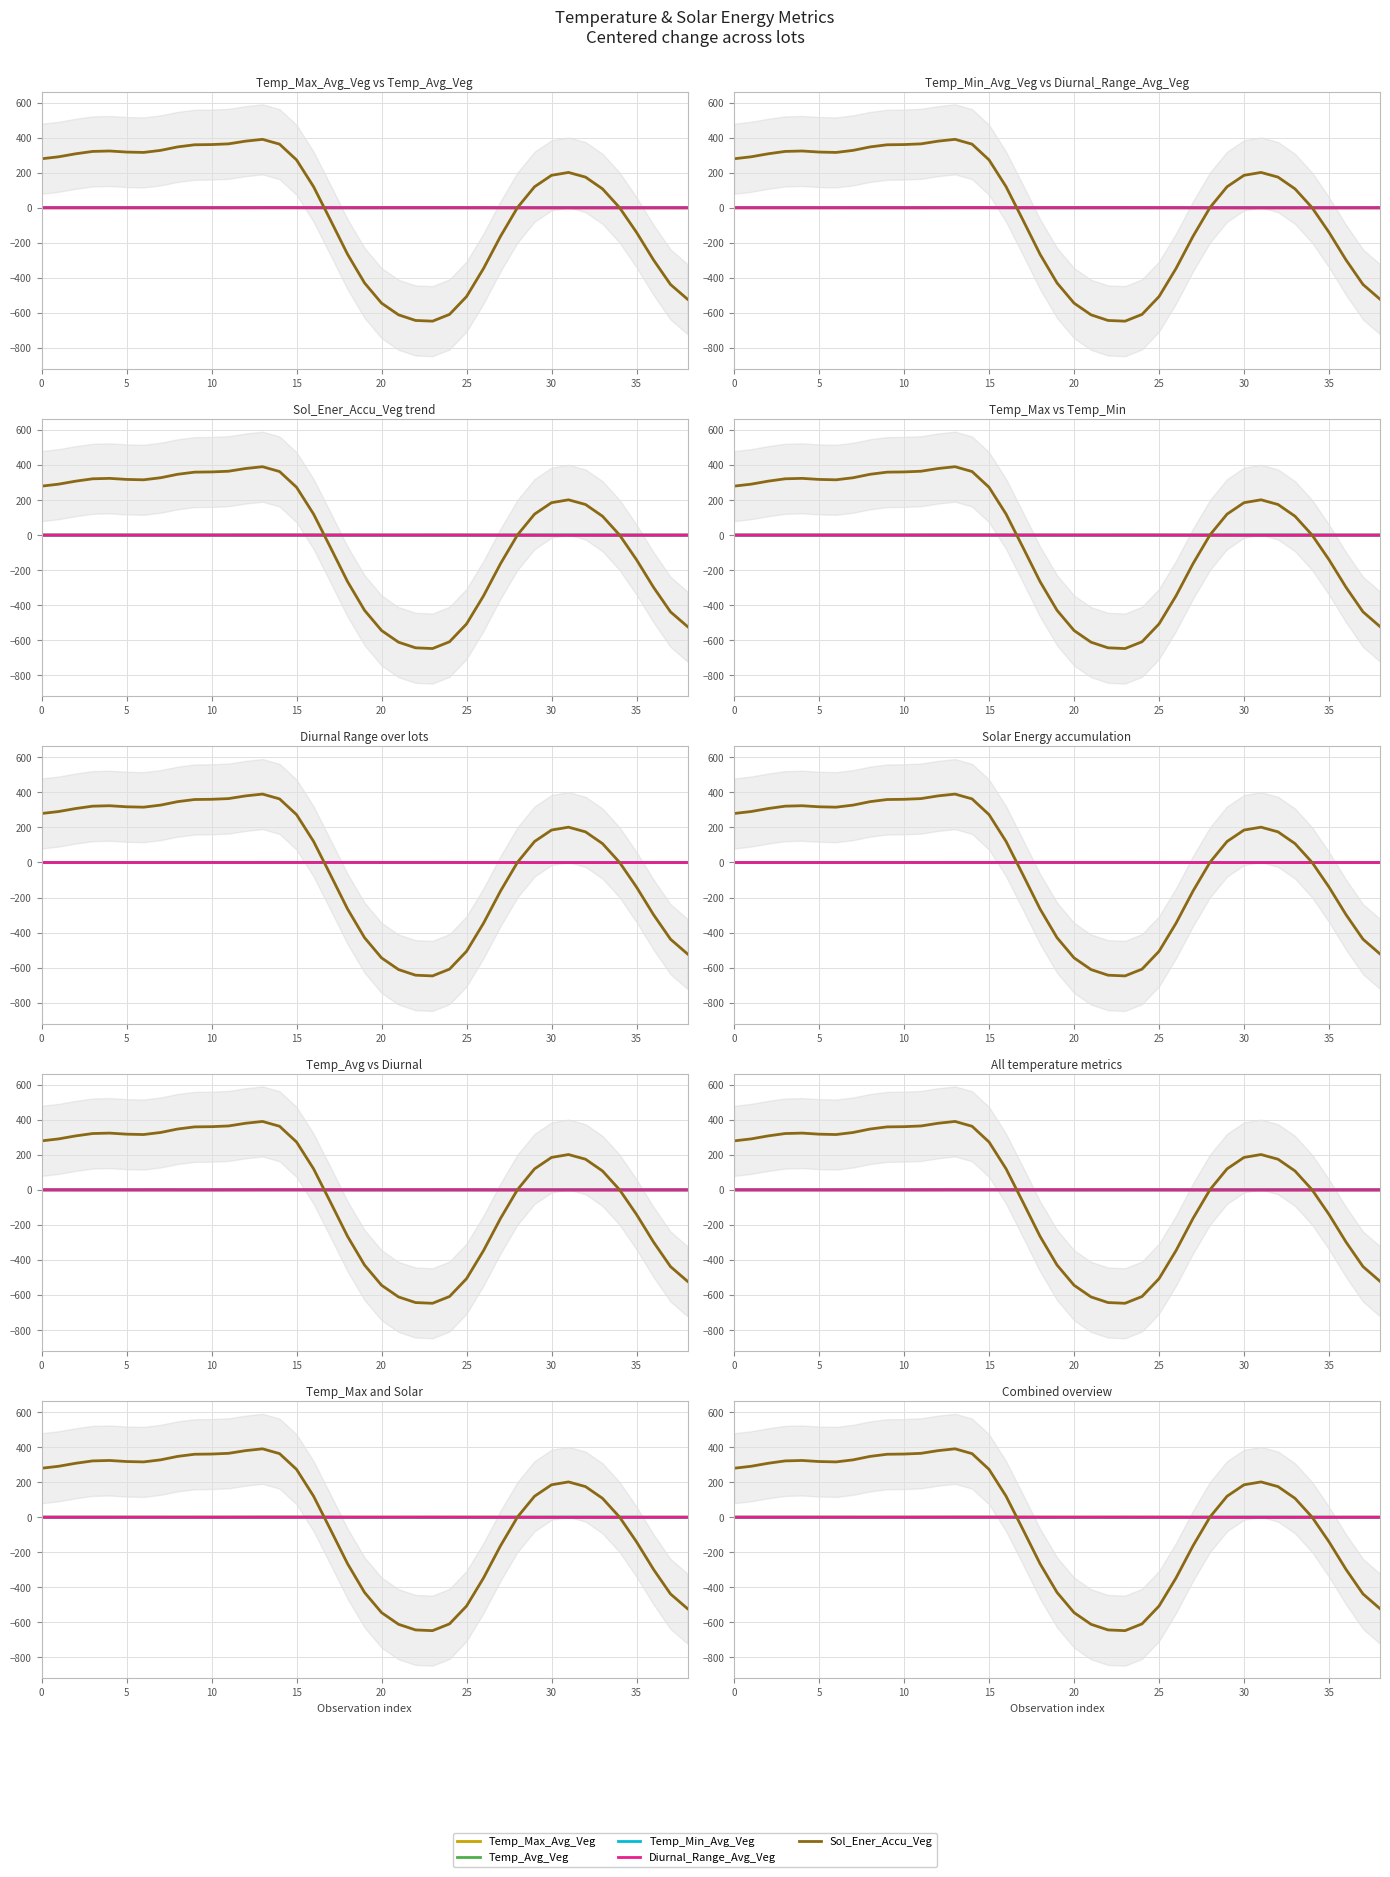

Reading left to right, transcribe all the data shown in this chart.

Temp_Max_Avg_Veg: 0.1	0.1	0.1	0.1	0.1	0.1	0.0	0.0	0.0	0.0	0.1	0.1	0.2	0.3	0.3	0.3	0.2	0.1	0.0	-0.0	-0.0	-0.0	-0.0	0.0	0.0	-0.0	-0.0	-0.1	-0.2	-0.2	-0.2	-0.2	-0.2	-0.2	-0.2	-0.2	-0.2	-0.2	-0.2
Temp_Avg_Veg: 0.1	0.1	0.1	0.1	0.1	0.1	0.1	0.0	0.0	0.0	0.0	0.1	0.1	0.2	0.2	0.2	0.1	-0.0	-0.1	-0.2	-0.2	-0.2	-0.2	-0.2	-0.1	-0.1	-0.1	-0.0	0.0	0.1	0.1	0.1	0.1	0.1	0.0	-0.0	-0.1	-0.1	-0.2
Temp_Min_Avg_Veg: 0.1	0.1	0.1	0.1	0.1	0.1	0.1	0.0	0.0	0.0	0.0	0.0	0.1	0.1	0.1	0.0	-0.1	-0.2	-0.3	-0.4	-0.4	-0.4	-0.4	-0.4	-0.3	-0.2	-0.1	0.1	0.2	0.3	0.3	0.4	0.4	0.3	0.2	0.1	0.0	-0.1	-0.1
Diurnal_Range_Avg_Veg: -0.0	-0.0	-0.0	-0.0	-0.0	-0.0	-0.0	-0.0	0.0	0.0	0.0	0.1	0.1	0.2	0.3	0.3	0.3	0.3	0.3	0.3	0.4	0.4	0.4	0.4	0.3	0.2	0.0	-0.2	-0.3	-0.5	-0.5	-0.5	-0.5	-0.5	-0.4	-0.3	-0.2	-0.1	-0.1
Sol_Ener_Accu_Veg: 279.5	290.7	307.8	321.3	323.9	317.8	315.6	327.4	347.1	359.3	360.6	364.6	380.0	390.3	362.9	272.9	120.2	-71.3	-265.3	-429.2	-544.3	-611.0	-643.1	-647.2	-608.5	-506.8	-346.5	-162.8	1.5	119.7	185.1	201.5	174.8	107.8	1.0	-140.3	-297.6	-437.8	-521.8